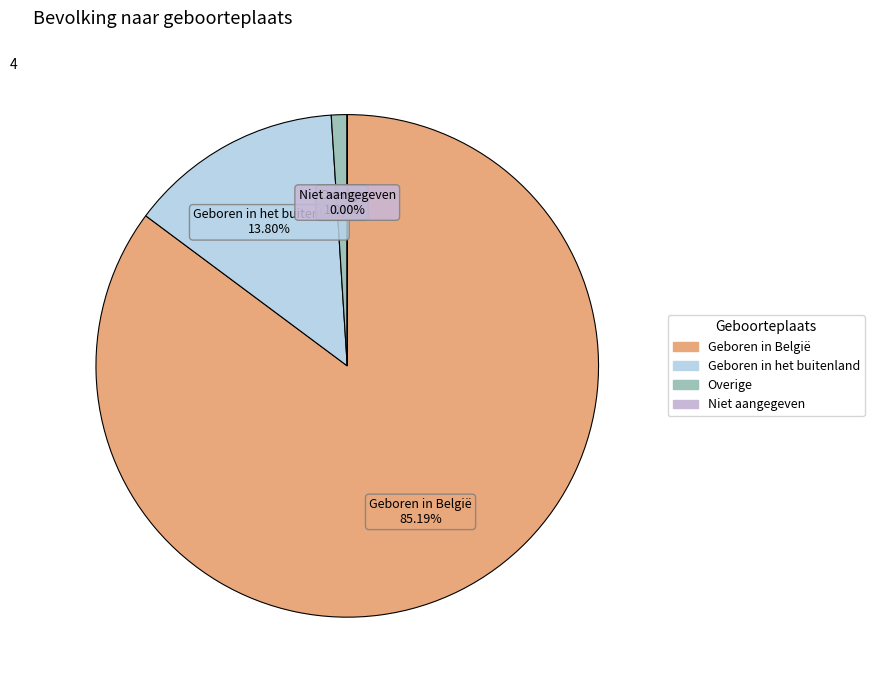

Is the sum of Geboren in België and Geboren in het buitenland greater than half?

Yes